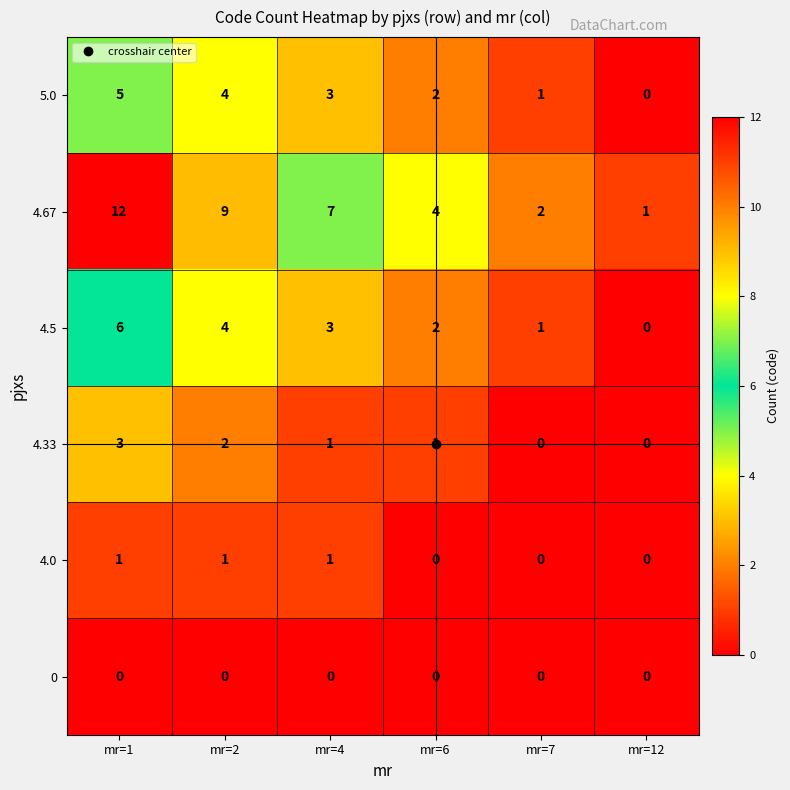

What is the difference between the 4.67 values at mr=2 and mr=1?

3